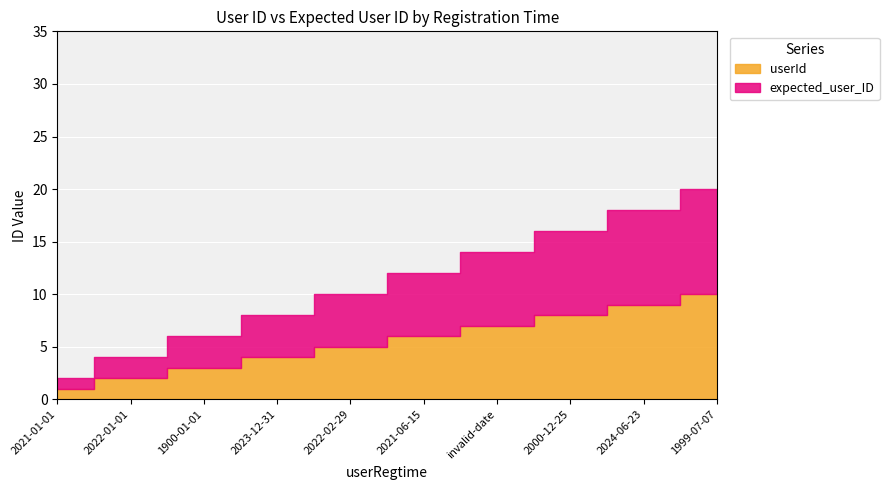

What is the label of the 9th point from the left?

2024-06-23